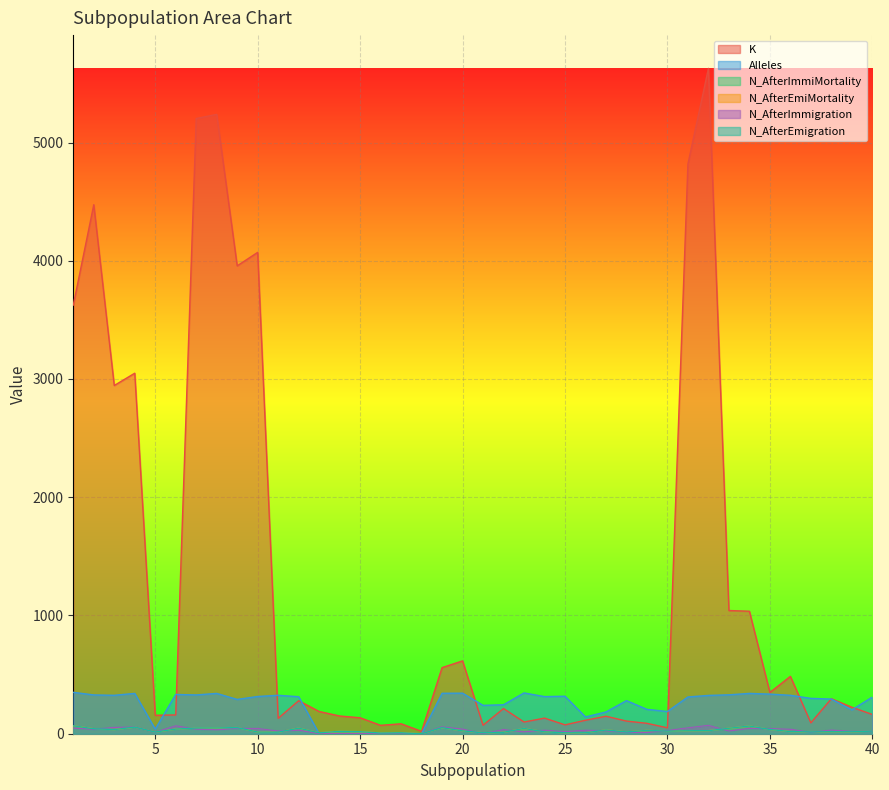

Which series has the largest range (max minus min)?

K